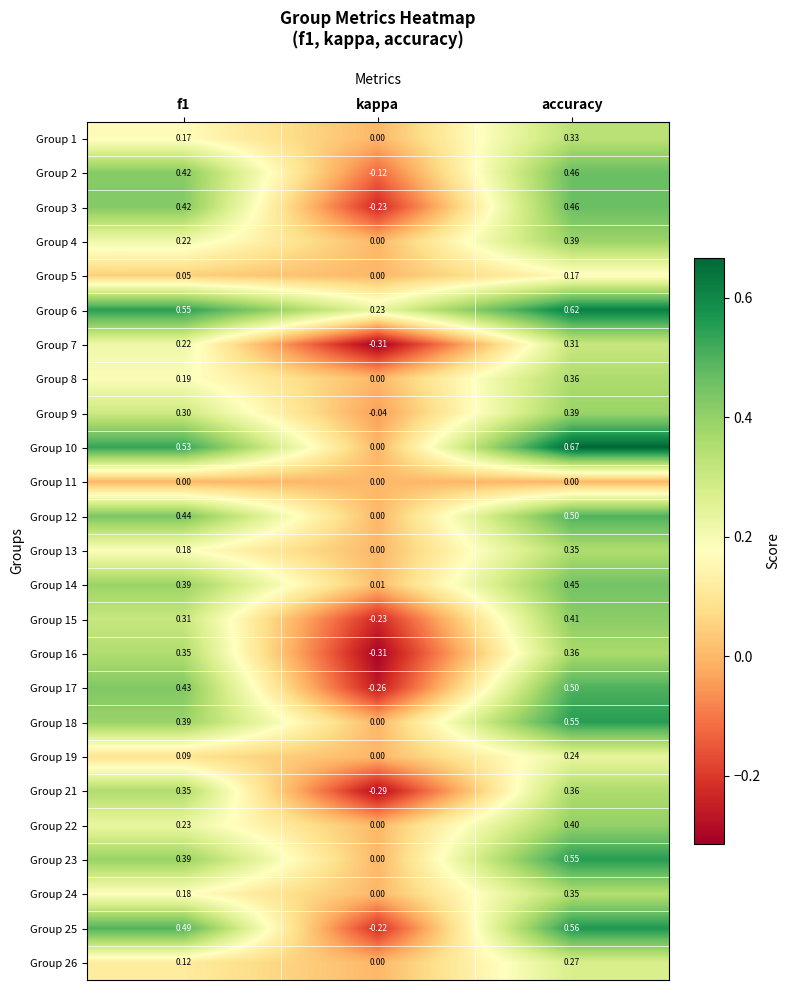

Which category has the highest value in the Group 19 series?

accuracy